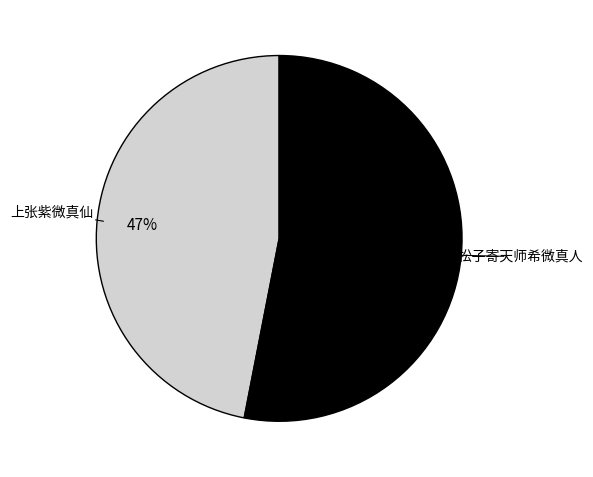

The 上张紫微真仙 slice represents 1% of the pie. True or false?

False